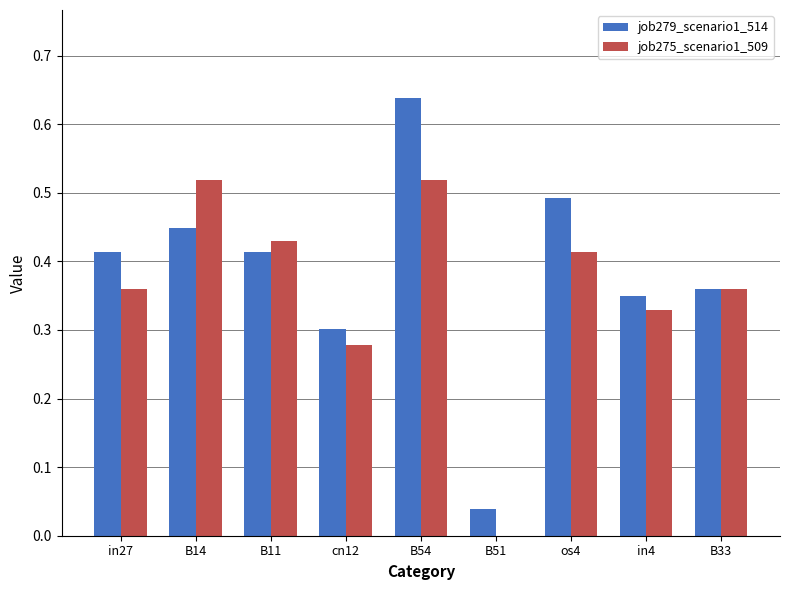

How many positive values does the job275_scenario1_509 series have?

8